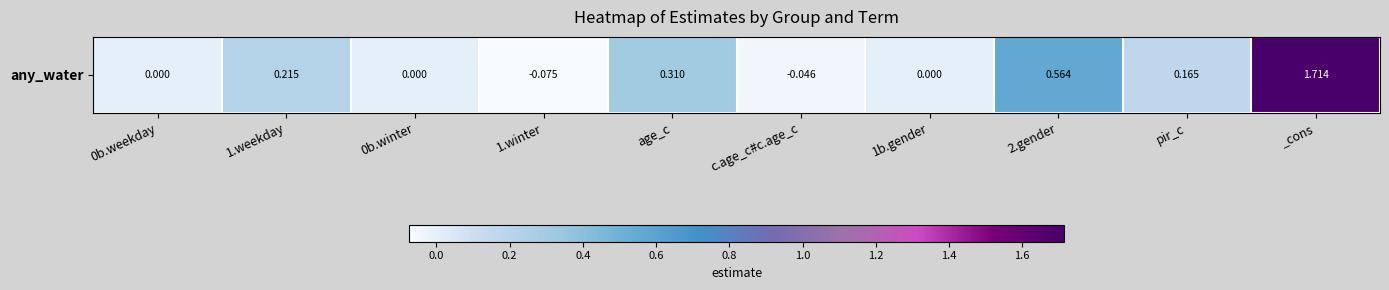

How many positive values are there?

5